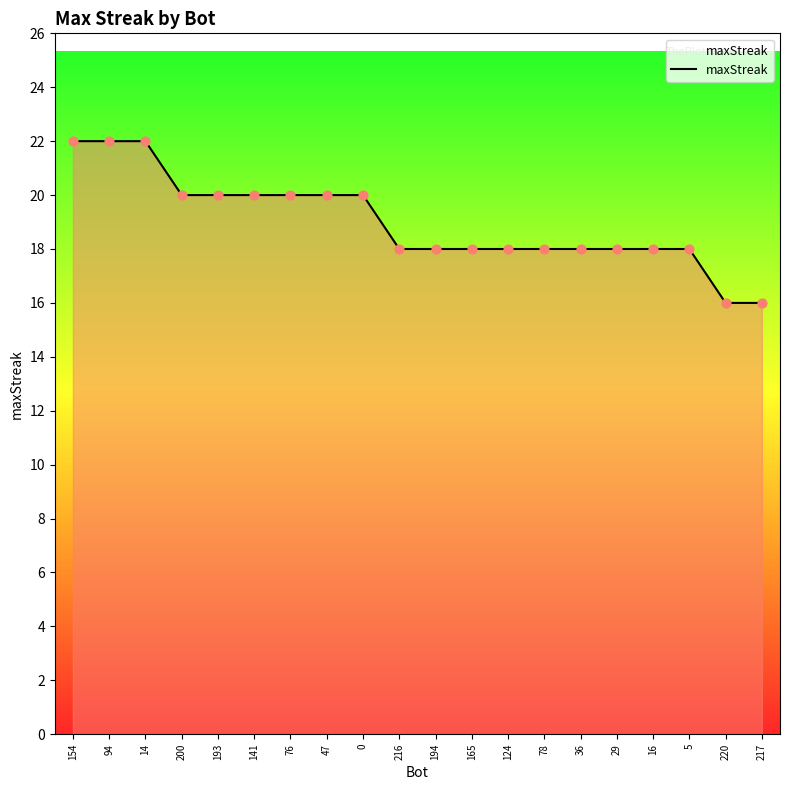

What is the change in value from 141 to 220?

-4